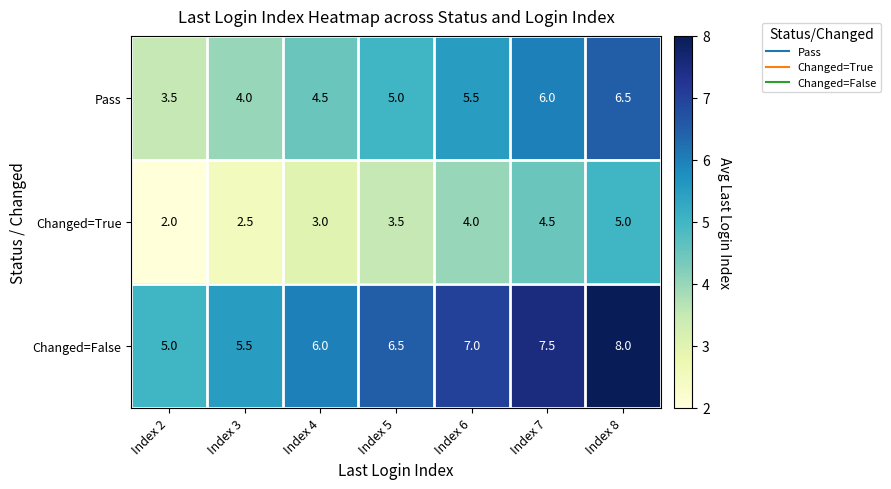

Reading left to right, extract all data points from this chart.

Pass: 3.5	4.0	4.5	5.0	5.5	6.0	6.5
Changed=True: 2.0	2.5	3.0	3.5	4.0	4.5	5.0
Changed=False: 5.0	5.5	6.0	6.5	7.0	7.5	8.0